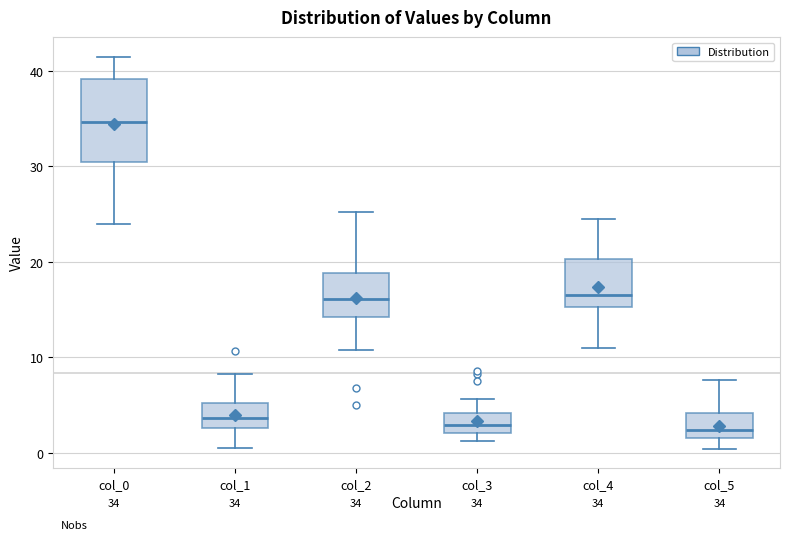

Which box's median line is the highest?

col_0